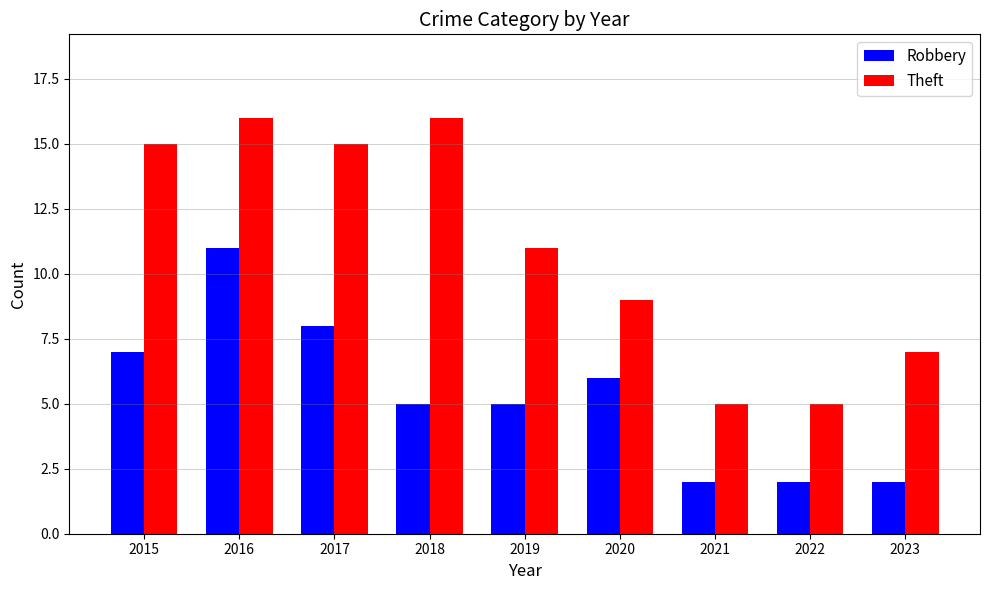

Which series has the widest spread of values?

Theft